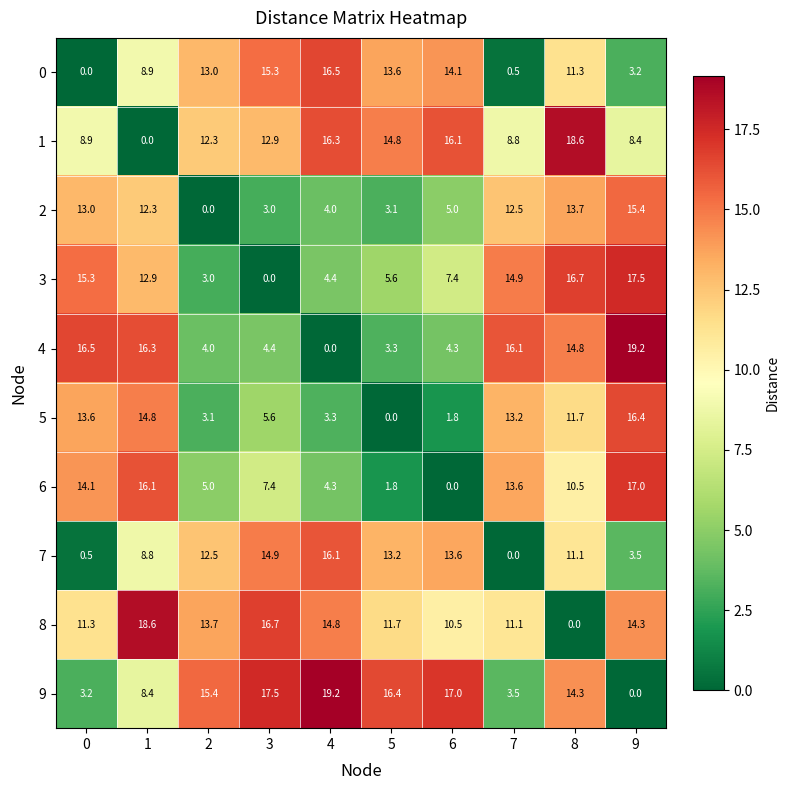

Rank the series at 5 from lowest to highest value.

5, 6, 2, 4, 3, 8, 7, 0, 1, 9